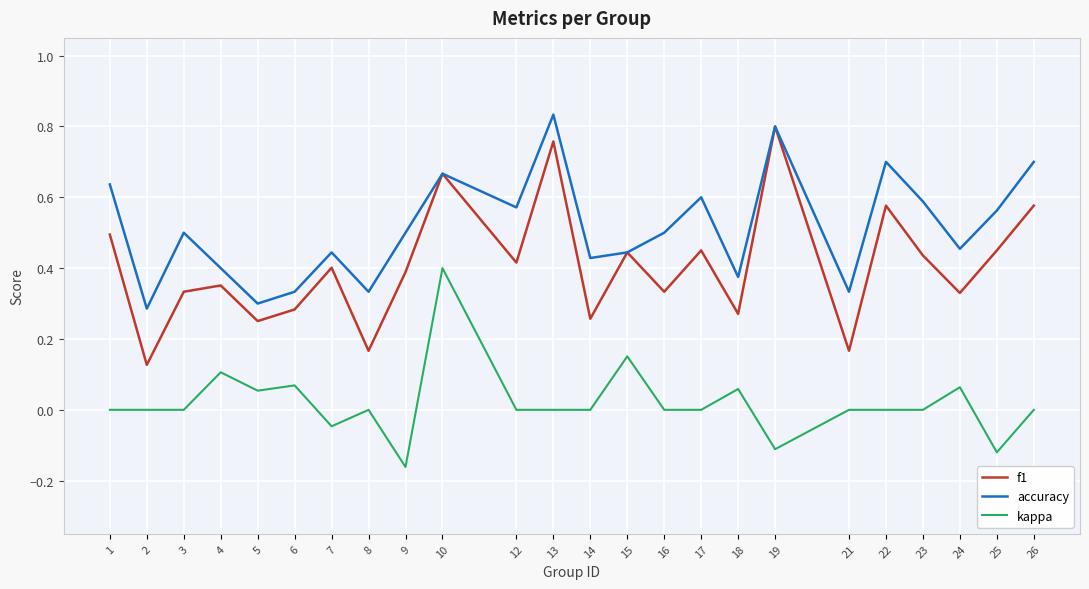

Rank the series at 23 from highest to lowest value.

accuracy, f1, kappa